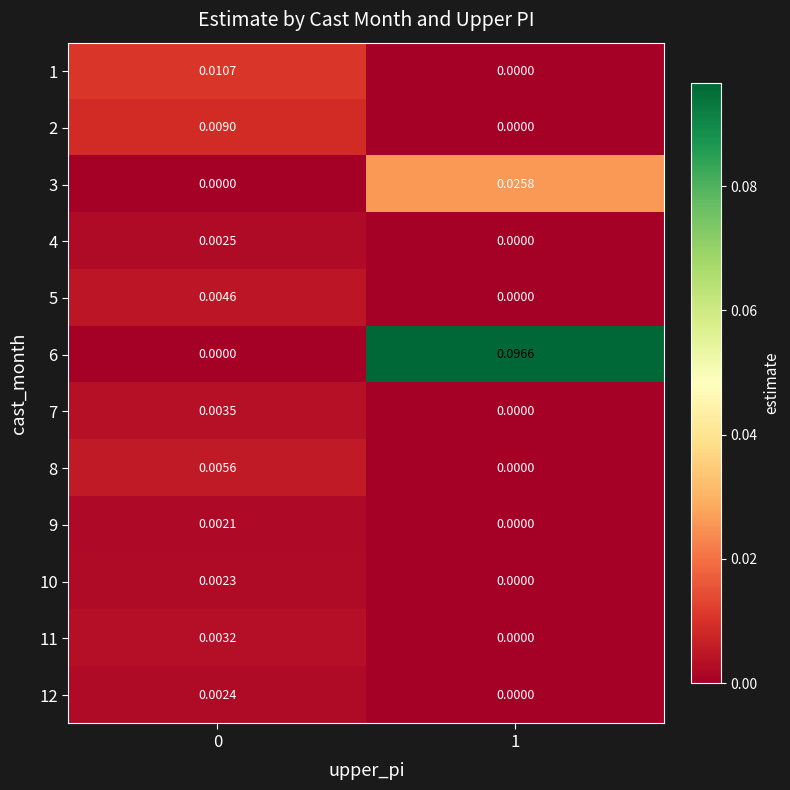

How many categories are shown in the chart?

2